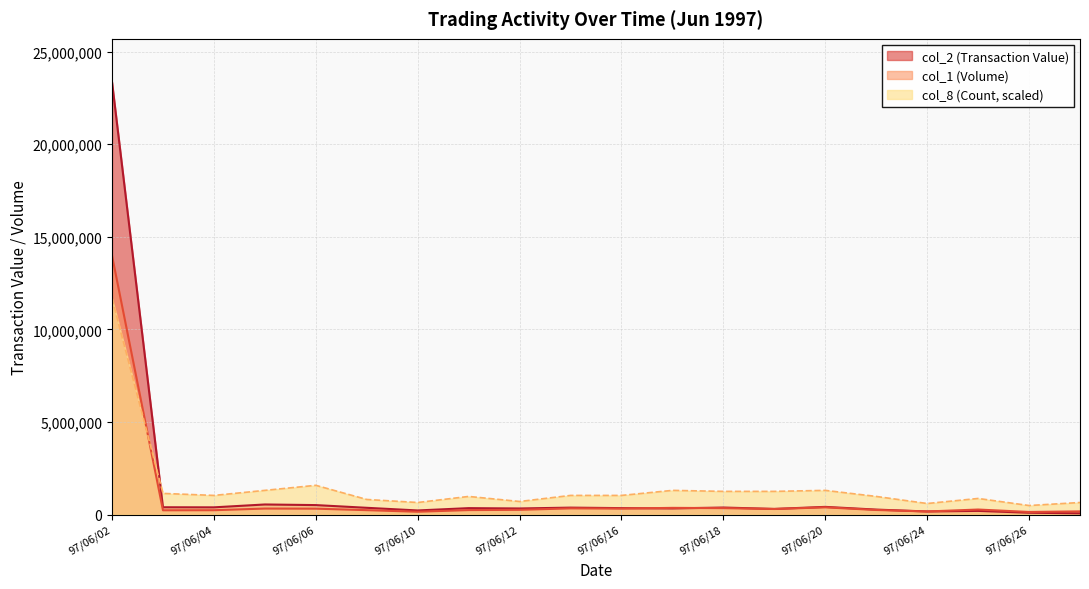

Reading left to right, what are all the values shown in this chart?

col_2 (Transaction Value): 23355450.0	397800.0	393500.0	548230.0	514960.0	368620.0	225390.0	350350.0	332350.0	378170.0	351550.0	334620.0	383030.0	307920.0	418390.0	271940.0	170550.0	201920.0	102910.0	70480.0
col_1 (Volume): 13985000.0	234000.0	238000.0	328000.0	322000.0	241000.0	156000.0	245000.0	260000.0	338000.0	326000.0	365000.0	351000.0	304000.0	393000.0	251000.0	170000.0	275000.0	144000.0	176000.0
col_8 (Count): 11677725.0	1145945.0	1036807.4	1309651.4	1582495.4	818532.1	654825.7	982238.6	709394.5	1036807.4	1036807.4	1309651.4	1255082.6	1255082.6	1309651.4	982238.6	600256.9	873100.9	491119.3	654825.7